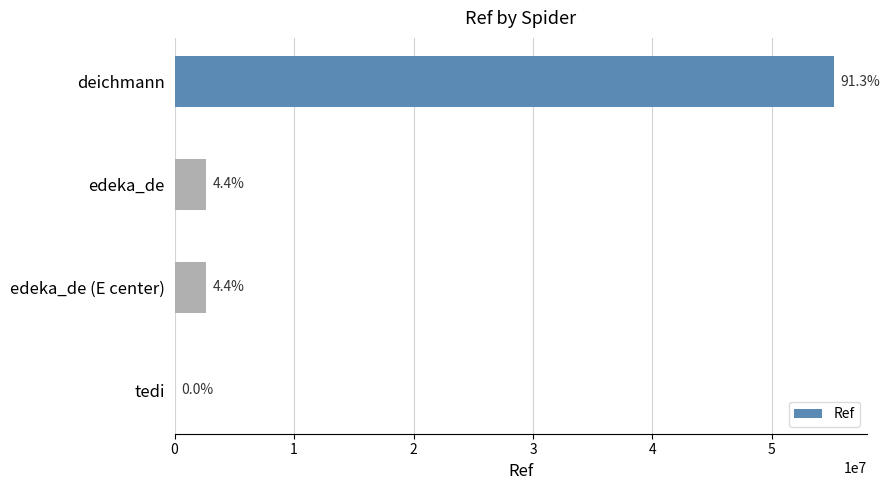

Are the bars horizontal?

Yes